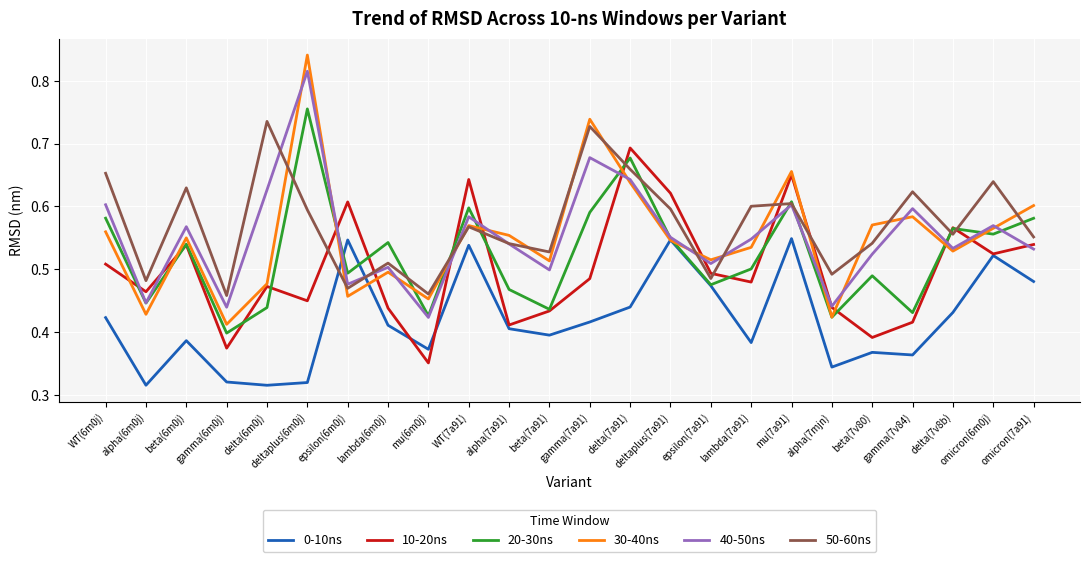

In 50-60ns, how many points are higher than both neighbors (excluding endpoints)?

8